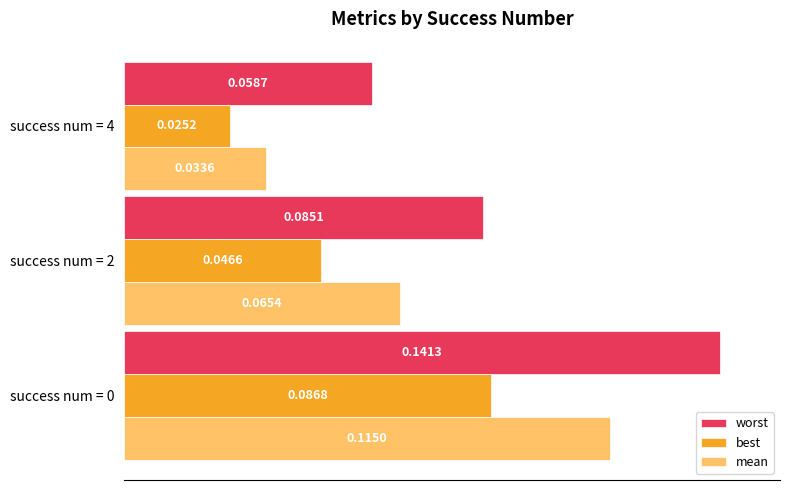

What are all the series names shown in the legend?

worst, best, mean